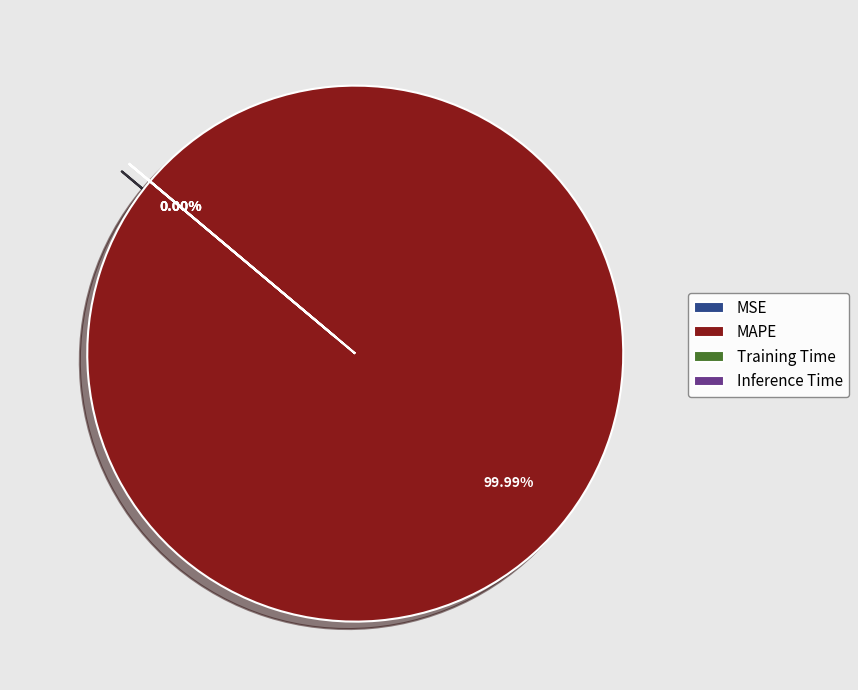

To the nearest percent, what portion does MAPE represent?

100%